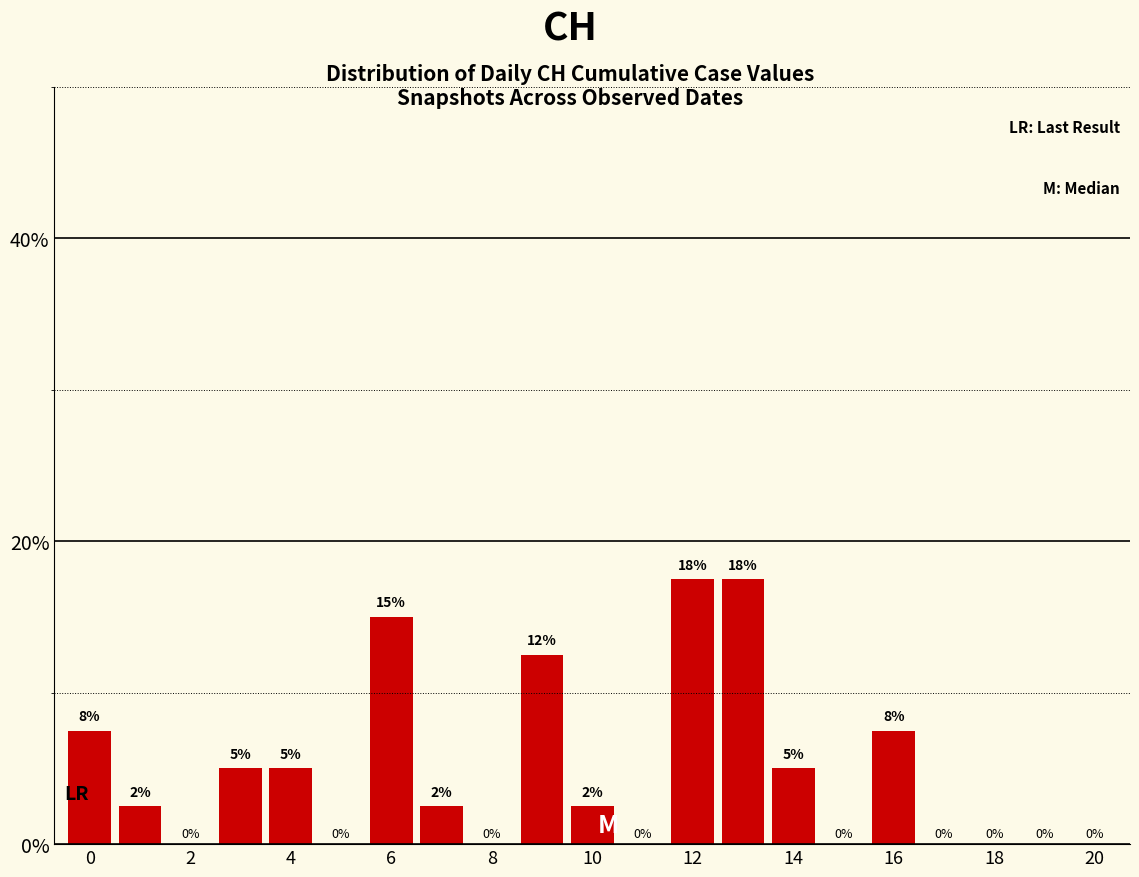

What is the sum of all values?

100.0